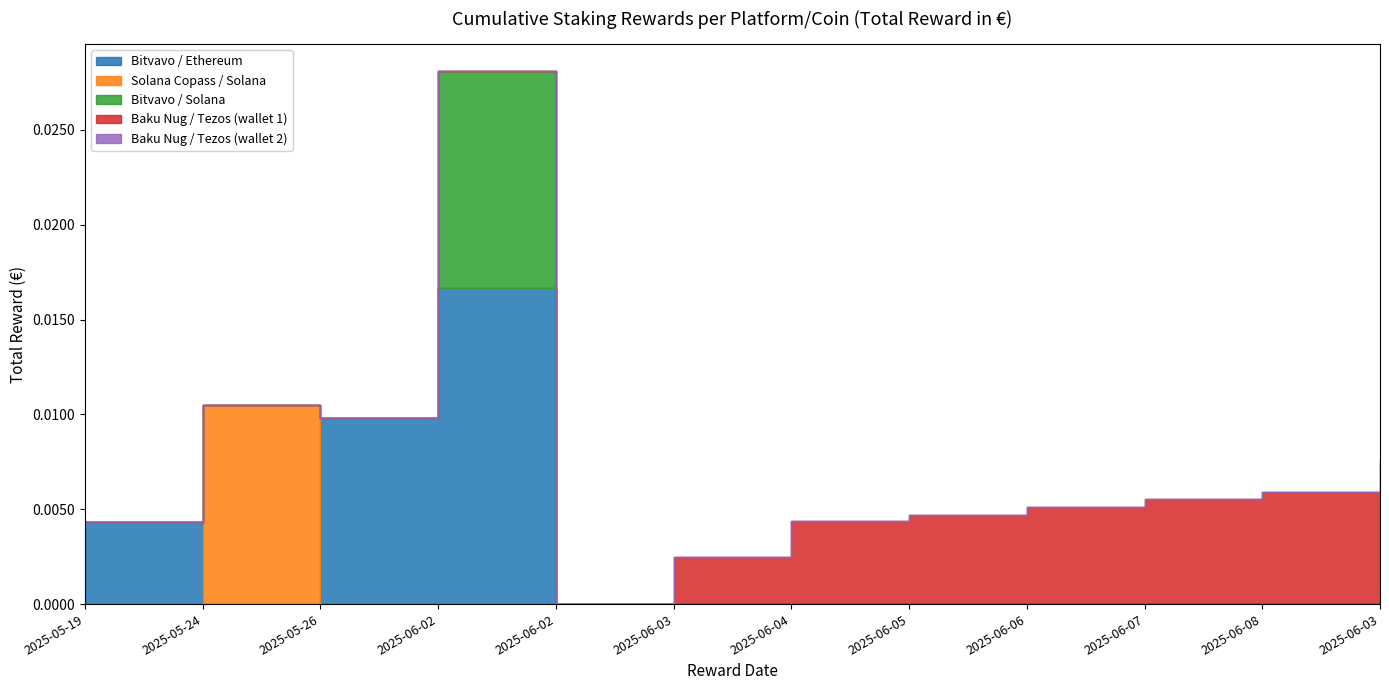

The Baku Nug / Tezos (wallet 1) series shows 0.0 at 2025-06-03. True or false?

False